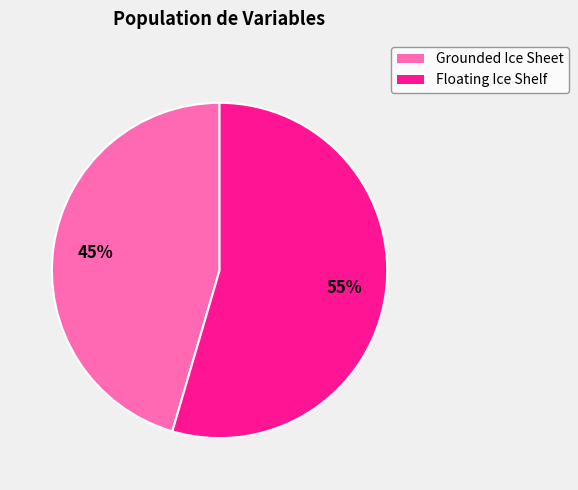

The Grounded Ice Sheet slice represents 45% of the pie. True or false?

True